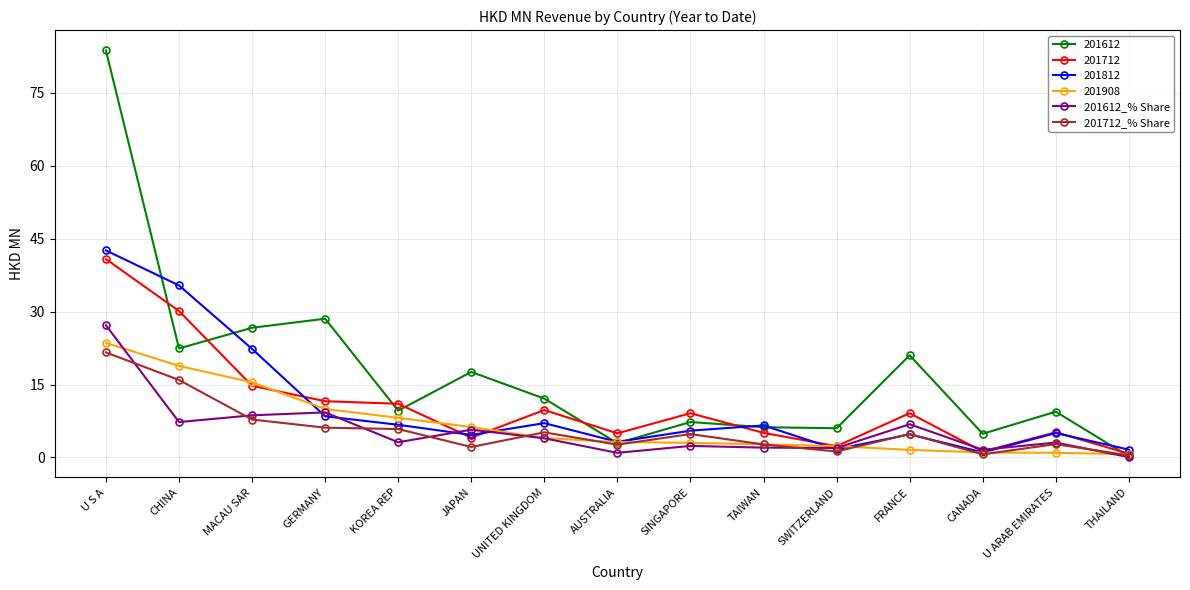

What is the difference between the maximum and minimum values in the 201612_% Share series?

27.1